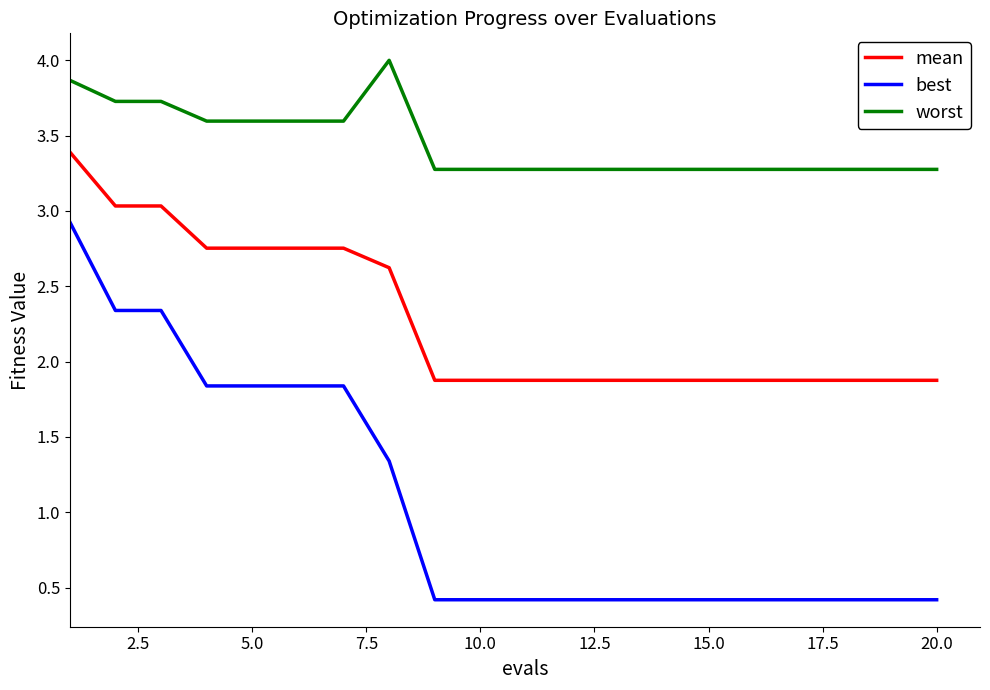

What is the difference between the maximum and minimum values in the worst series?

0.7